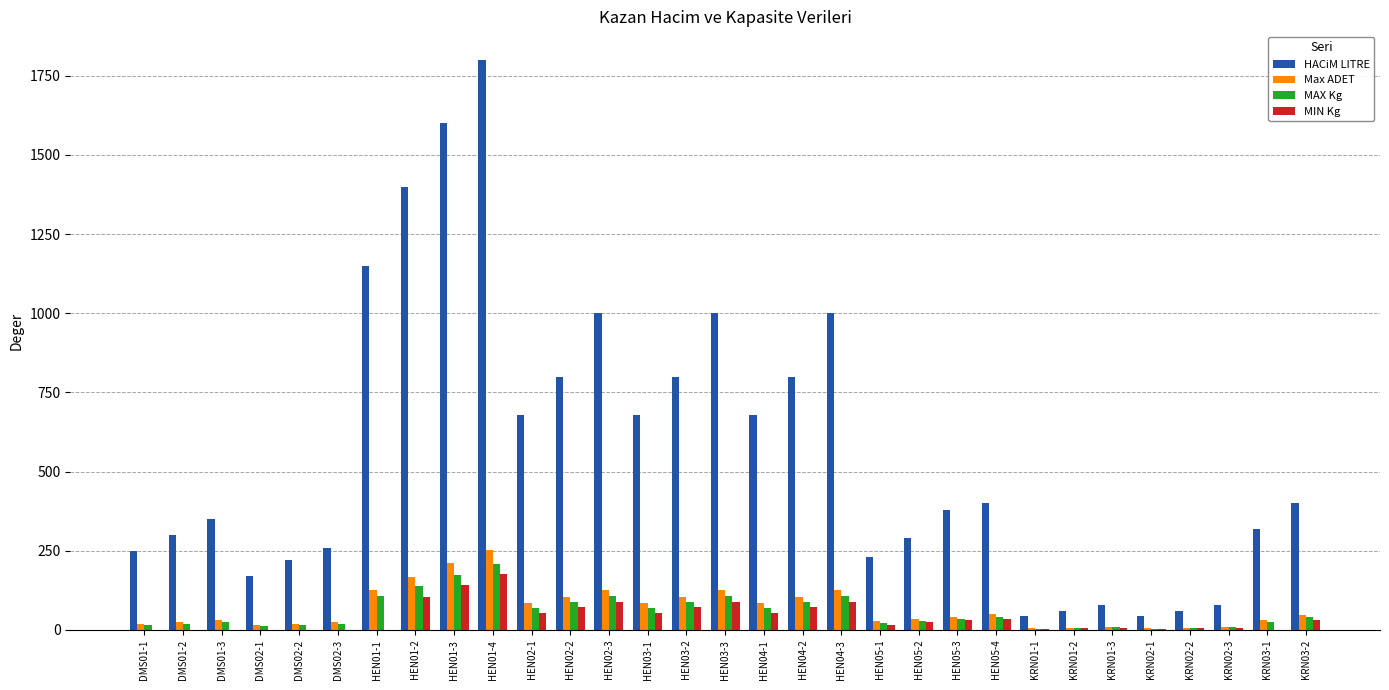

Is it true that MIN Kg equals 6.0 at KRN01-3?

True